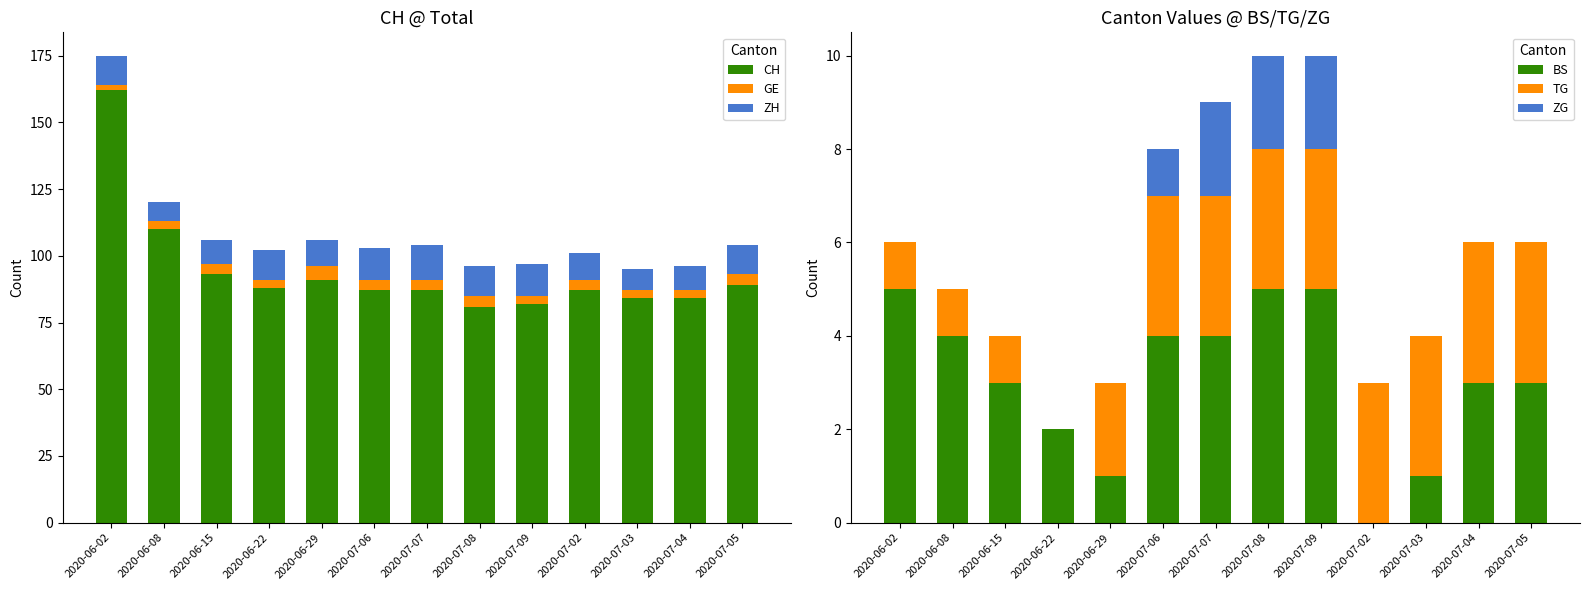

The CH series shows 89 at 2020-07-05. True or false?

True